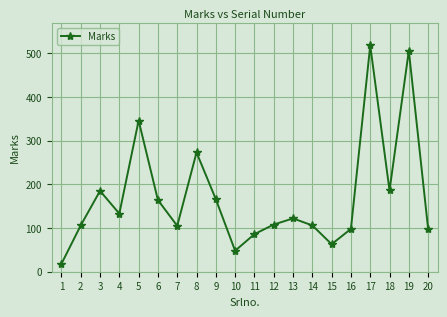

What is the difference between the values at 2 and 3?

79